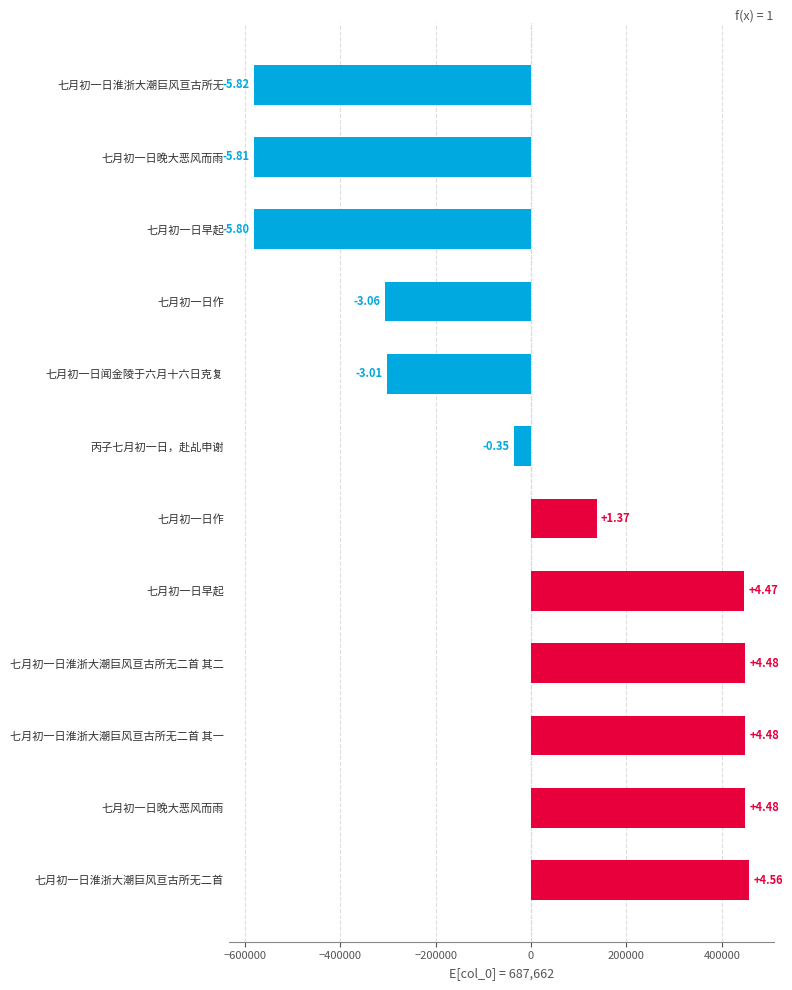

Does the chart contain any negative values?

Yes